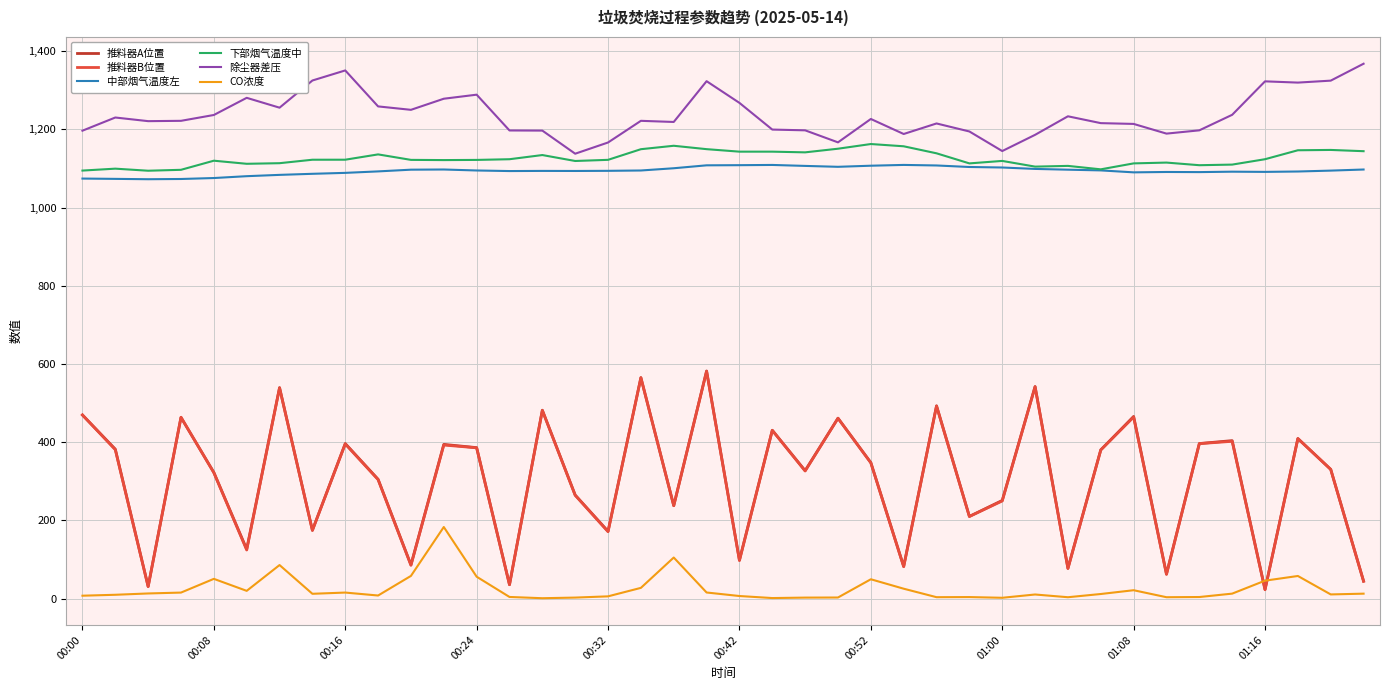

True or false: 推料器B位置 and 除尘器差压 intersect in this chart.

False